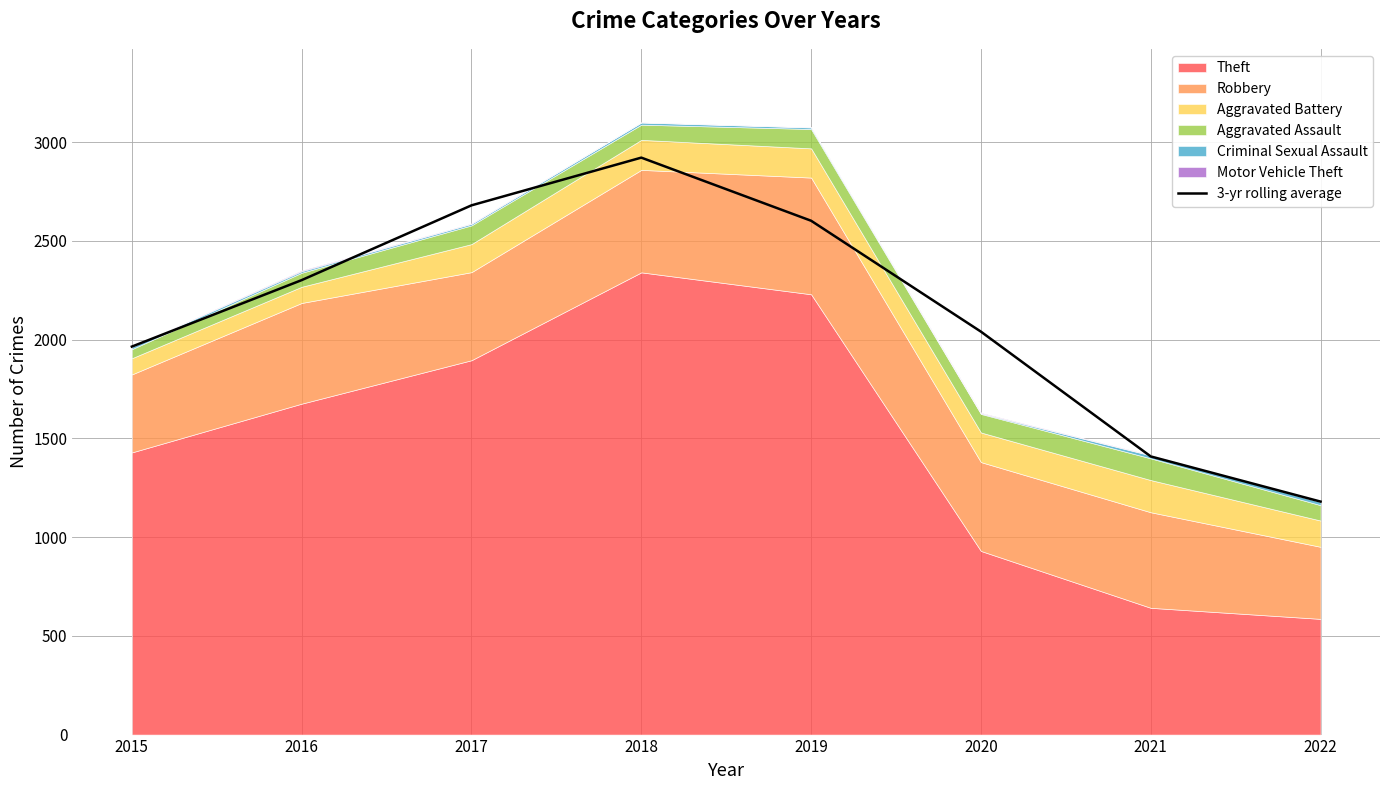

What is the ratio of the value at 2017 to the value at 2021?

1.9